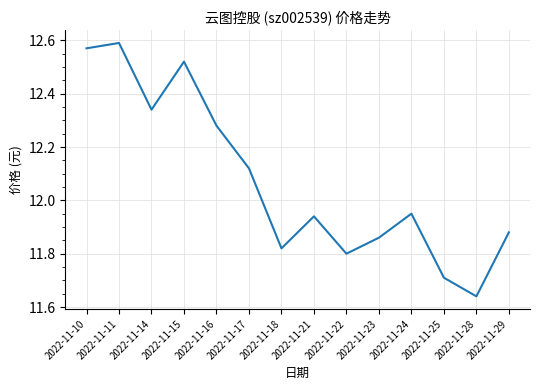

The value at 2022-11-22 is 3.4. True or false?

False